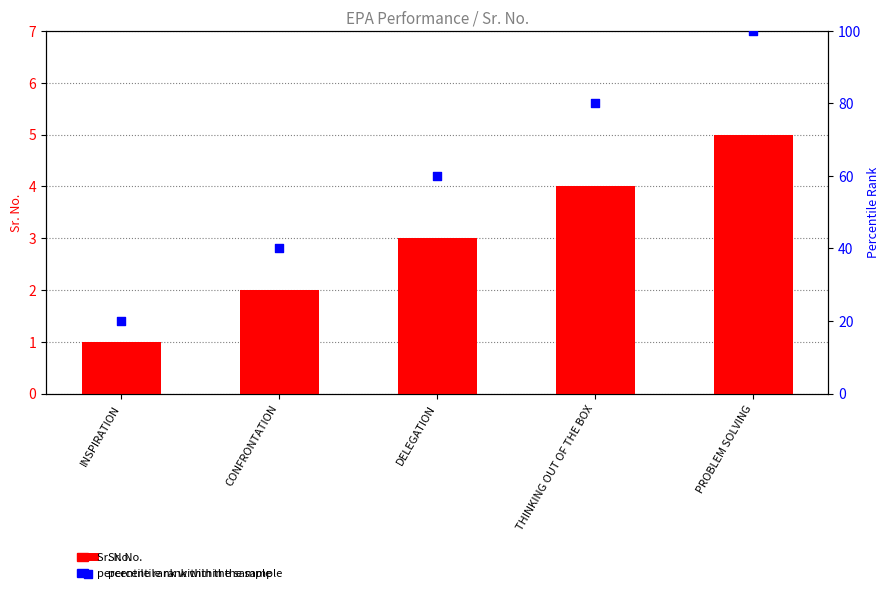

What are all the series names shown in the legend?

Sr. No., percentile rank within the sample